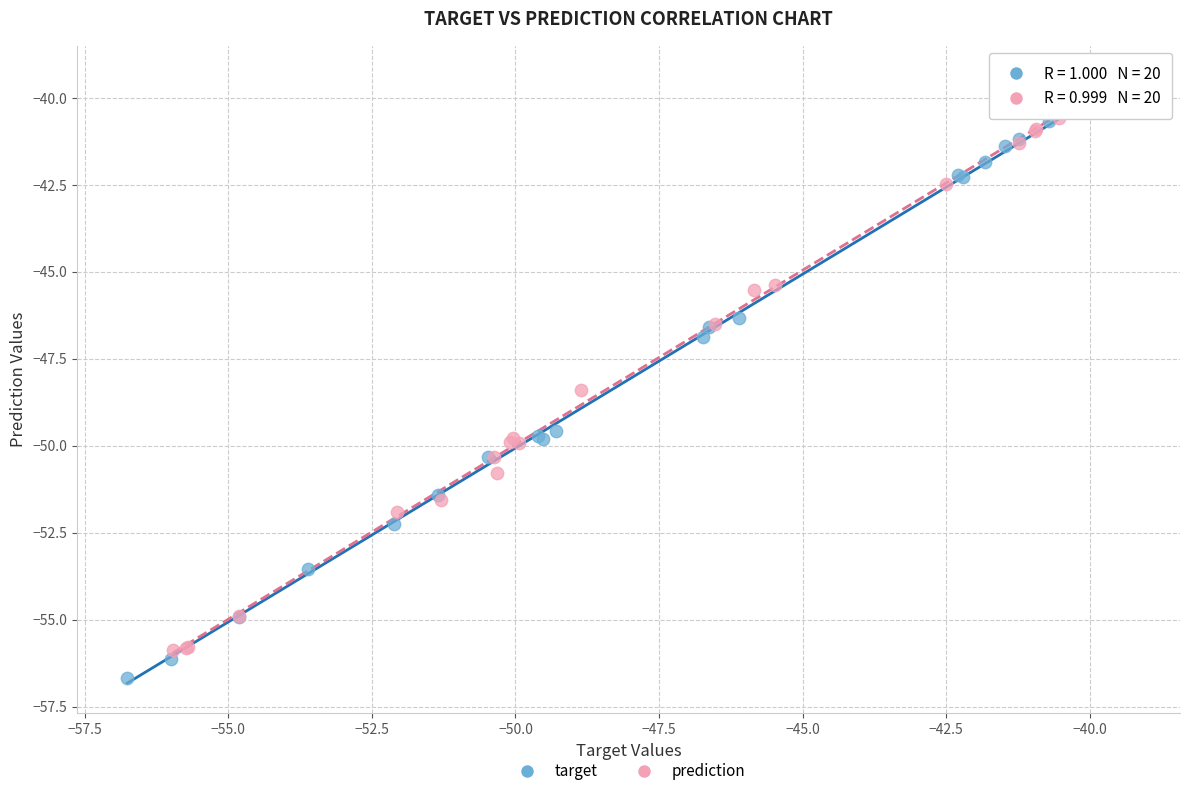

Which series reaches the maximum Y coordinate?

target